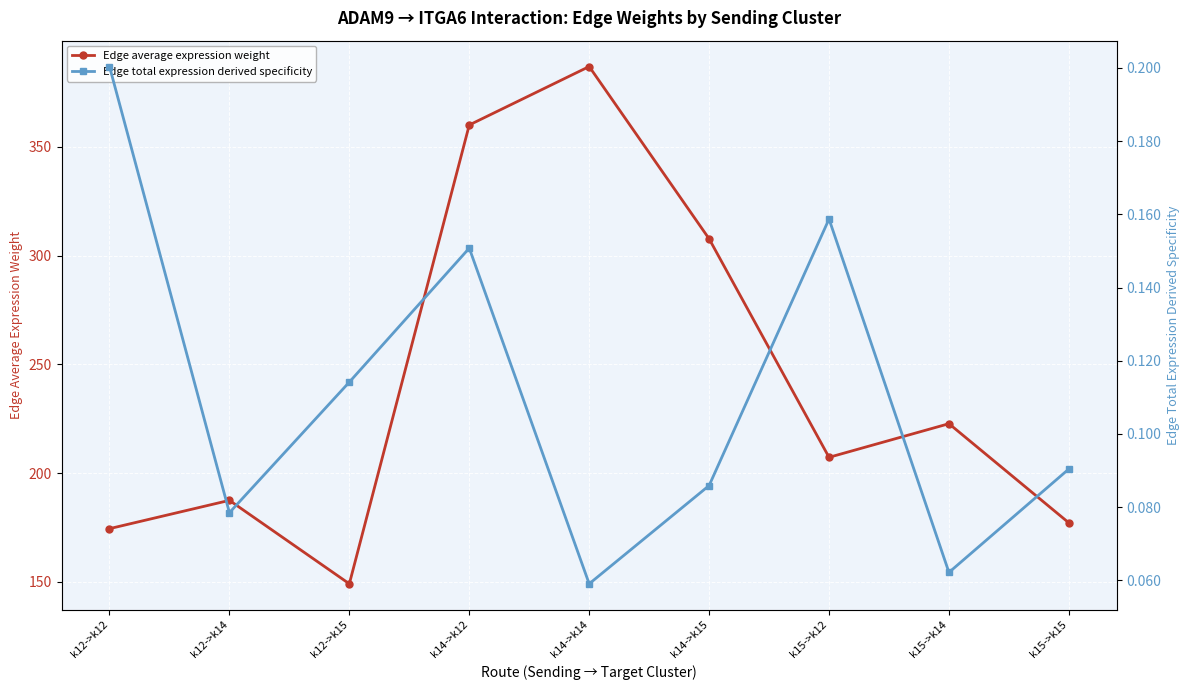

At how many categories does at least one series exceed 297?

3